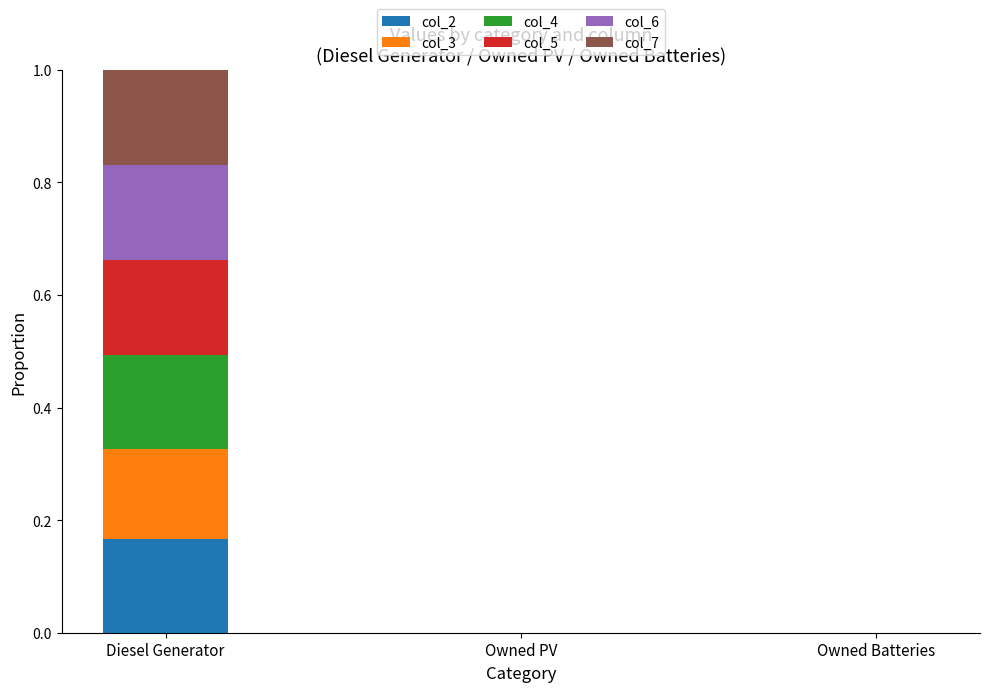

At which category is the sum across all series the highest?

Diesel Generator